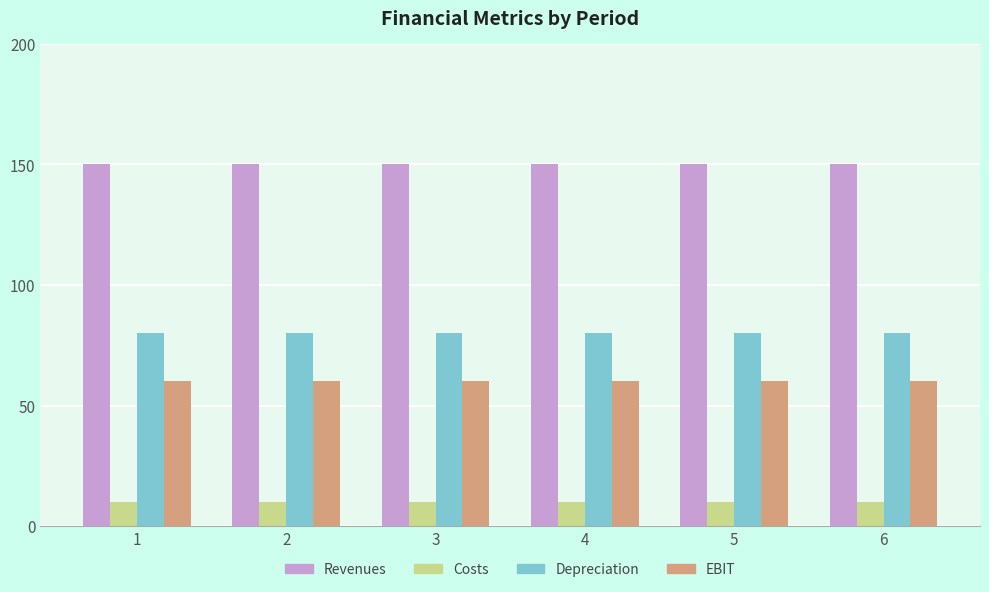

List the series in order of their peak value, lowest first.

Costs, EBIT, Depreciation, Revenues